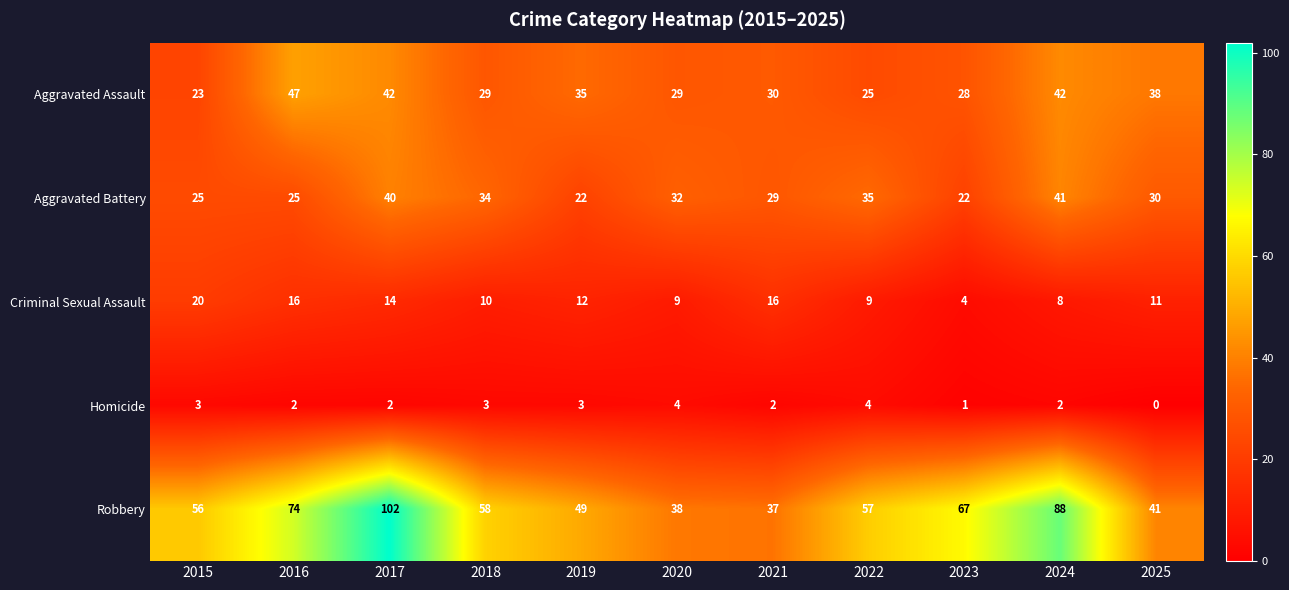

True or false: Criminal Sexual Assault has a value of 6 at 2018.

False